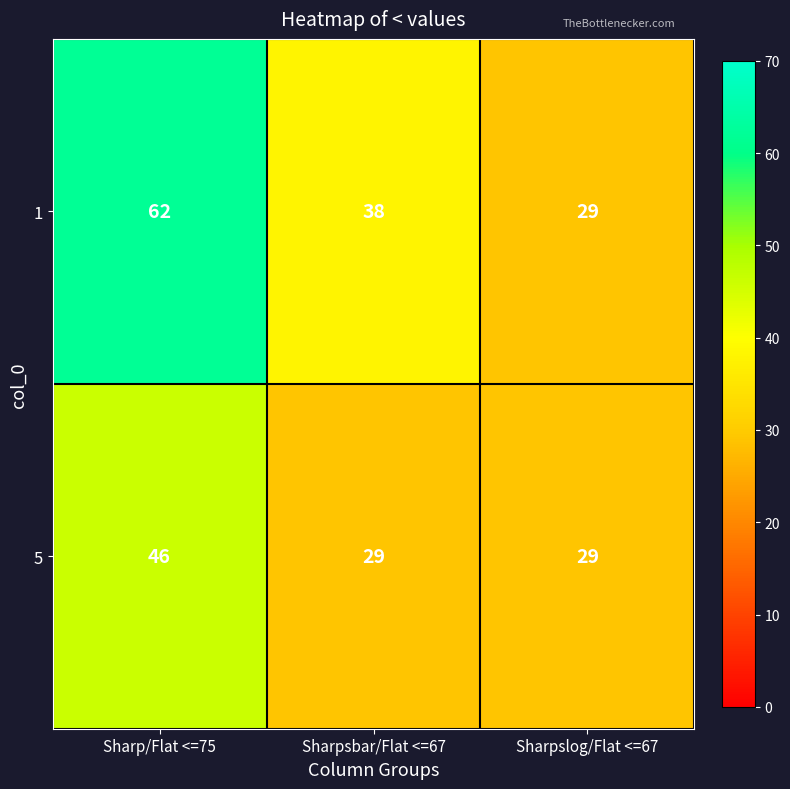

Is the value of 1 at Sharpslog/Flat <=67 greater than the value of 5 at Sharp/Flat <=75?

No